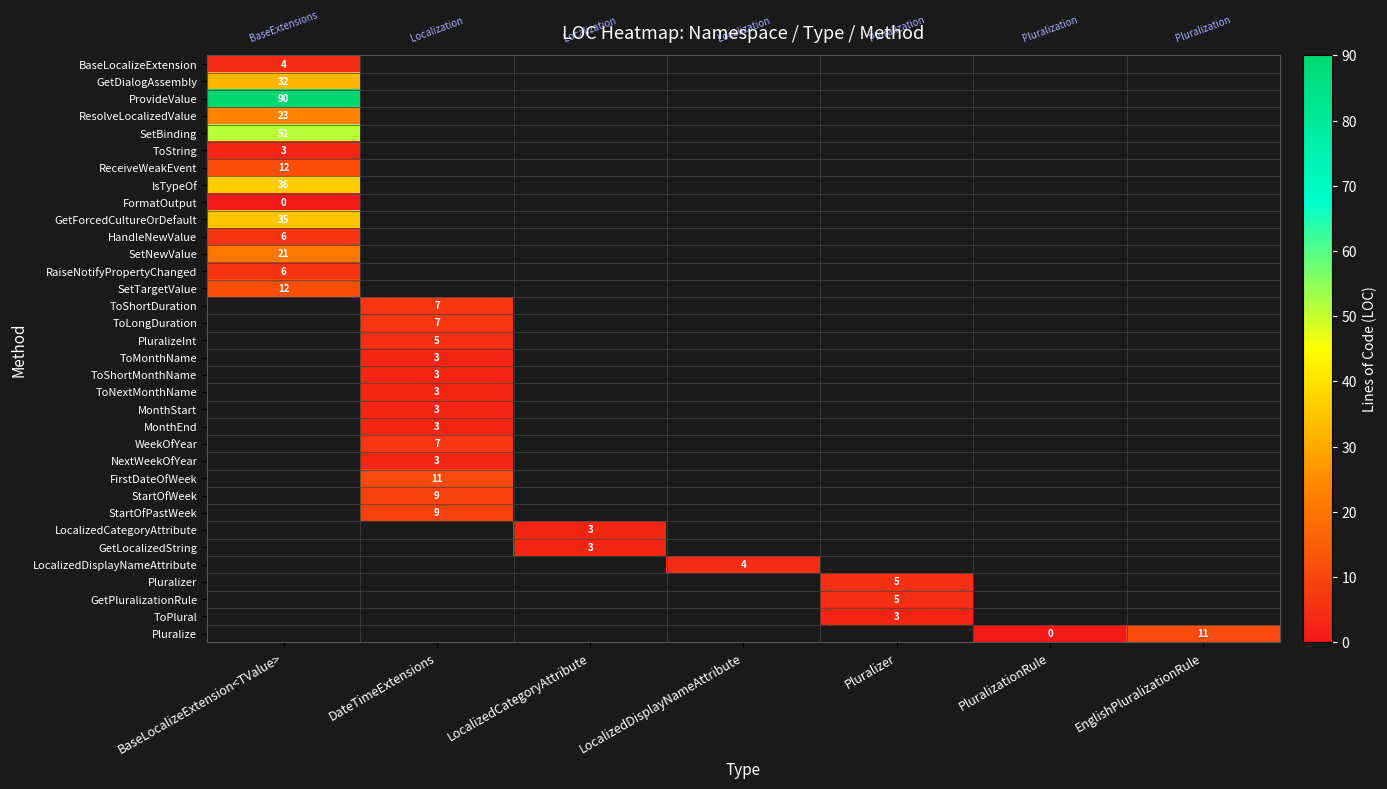

True or false: ToString has a value of 3.0 at BaseLocalizeExtension<TValue>.

True